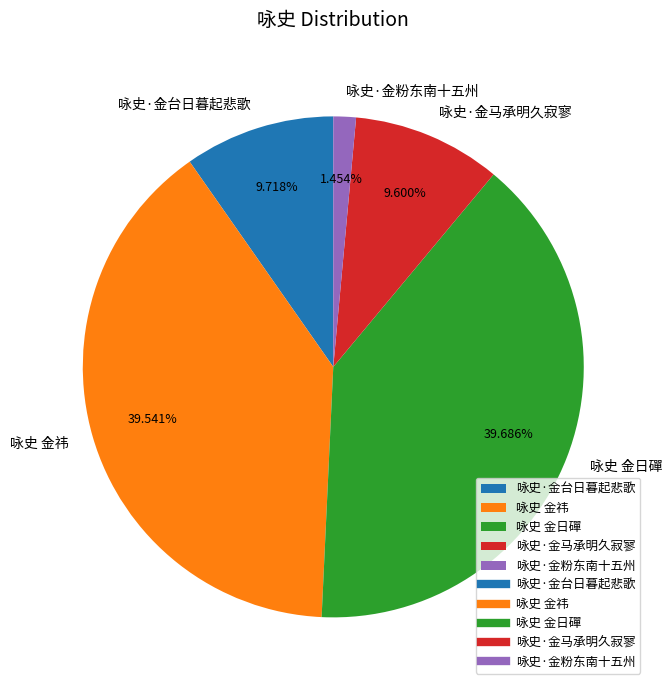

How many slices are in this pie chart?

5